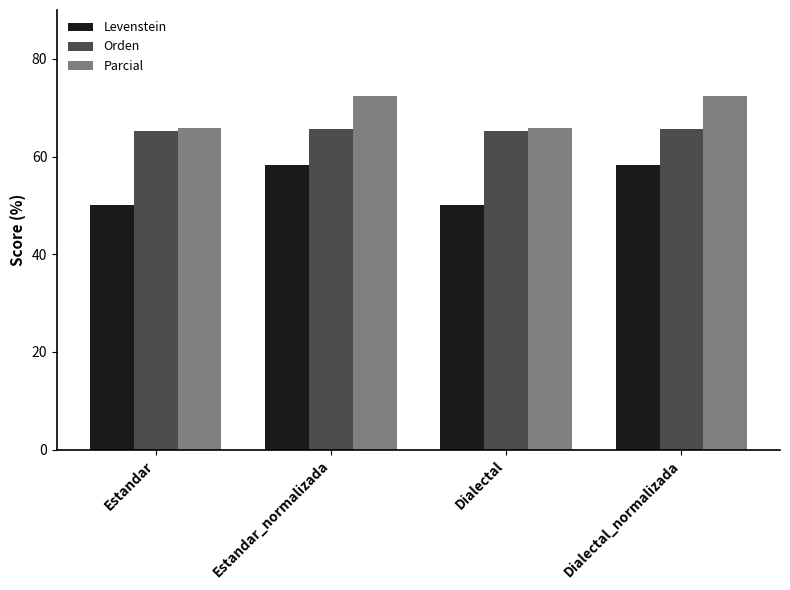

List the series in order of their overall mean, lowest first.

Levenstein, Orden, Parcial